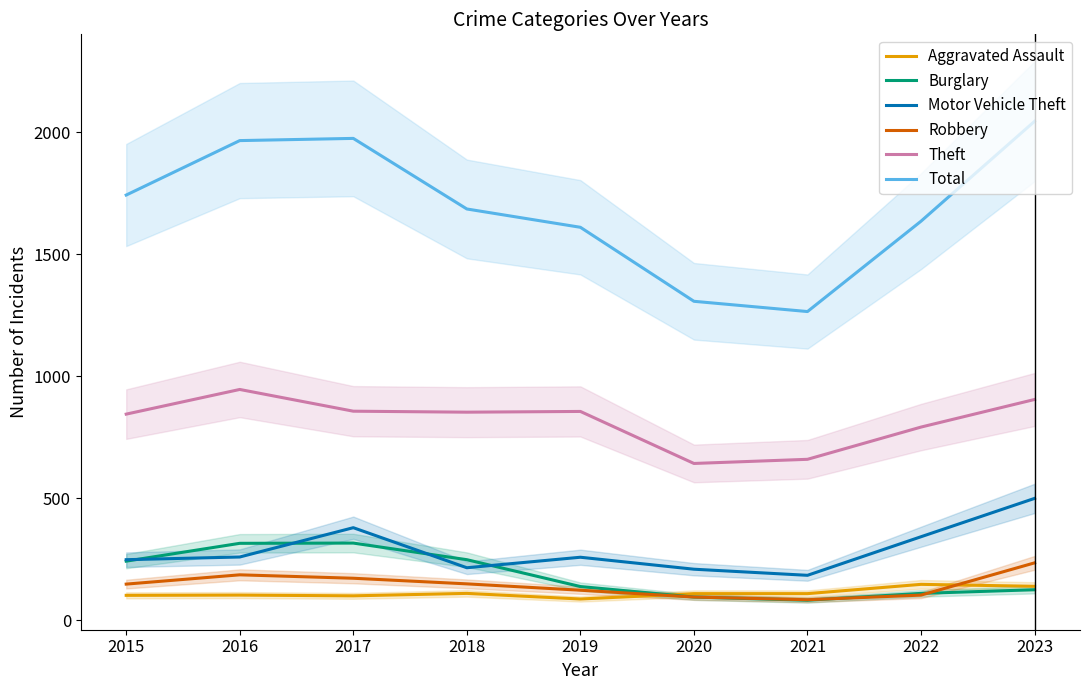

What are all the series names shown in the legend?

Aggravated Assault, Burglary, Motor Vehicle Theft, Robbery, Theft, Total